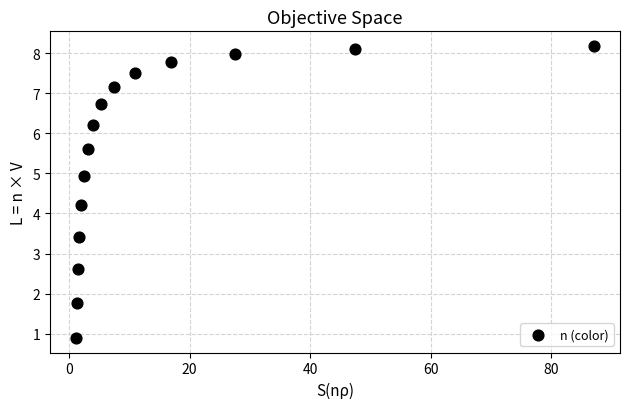

What is the range of Y values (max minus min)?

7.3